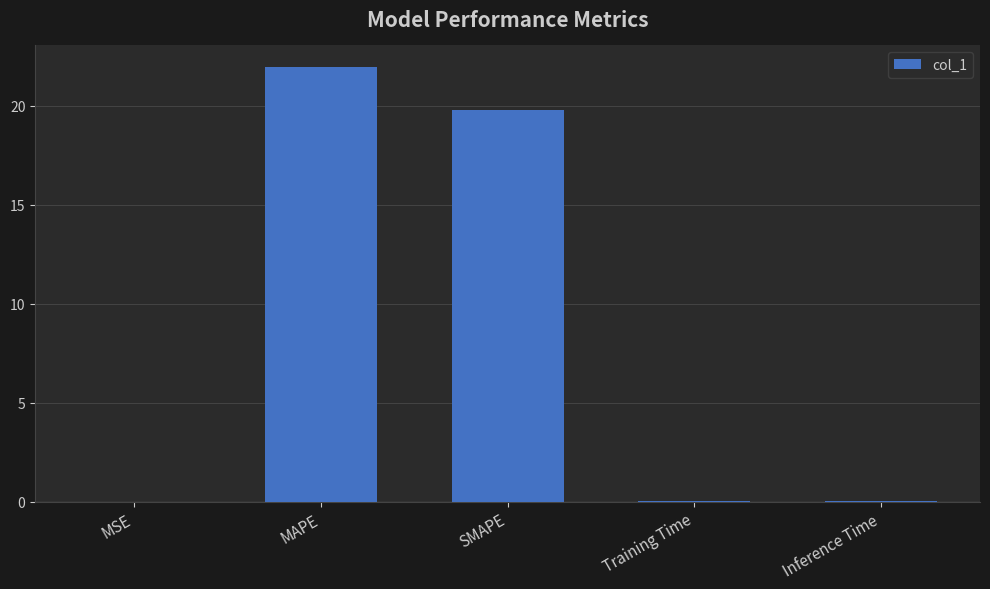

What is the greatest value displayed?

21.9